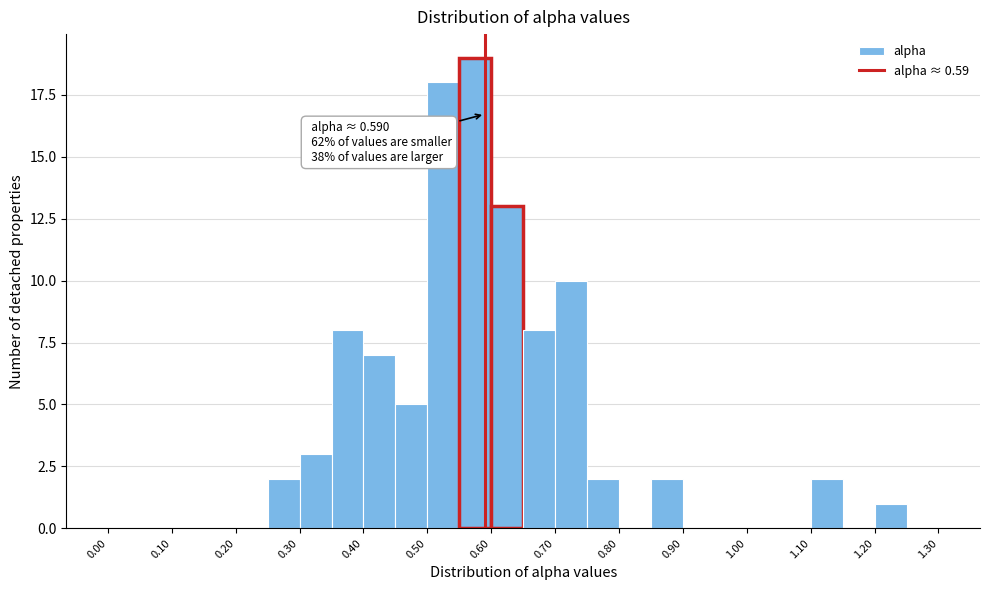

Which range on the x-axis has the tallest bar?

0.55 to 0.60